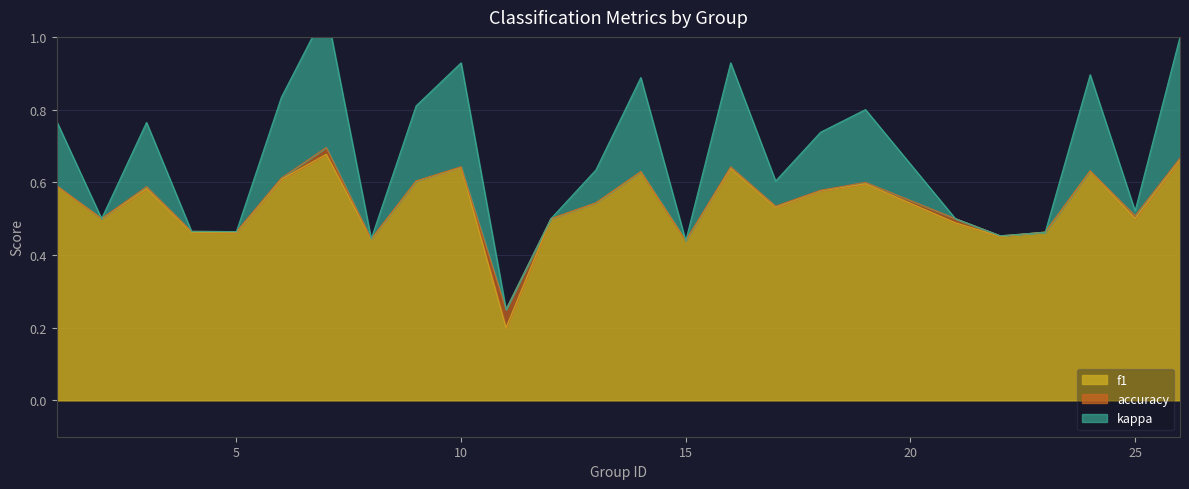

True or false: f1 has a value of 1.1 at 10.

False